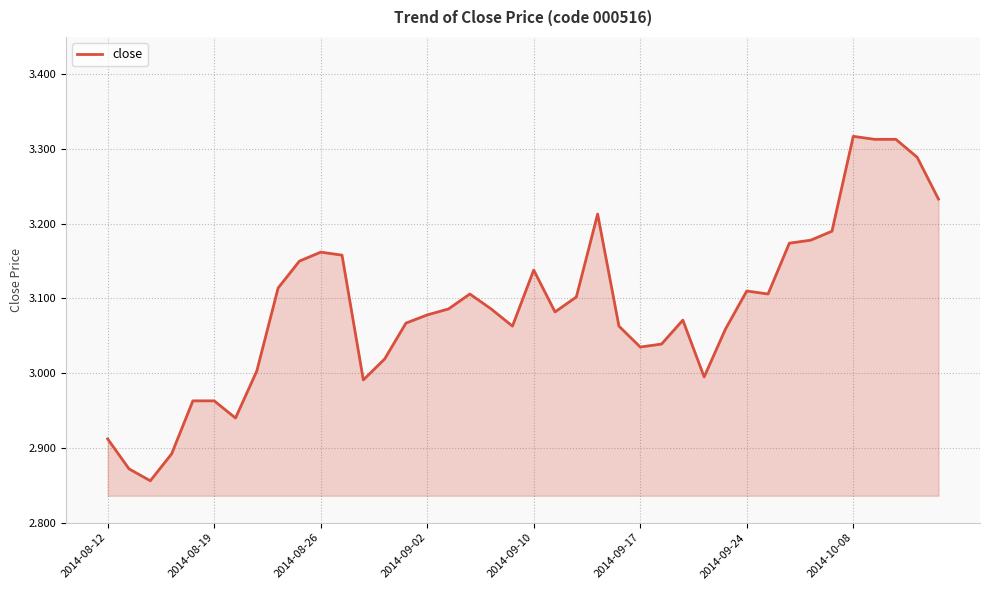

Is it true that the value at 2014-10-08 is 5.4?

False